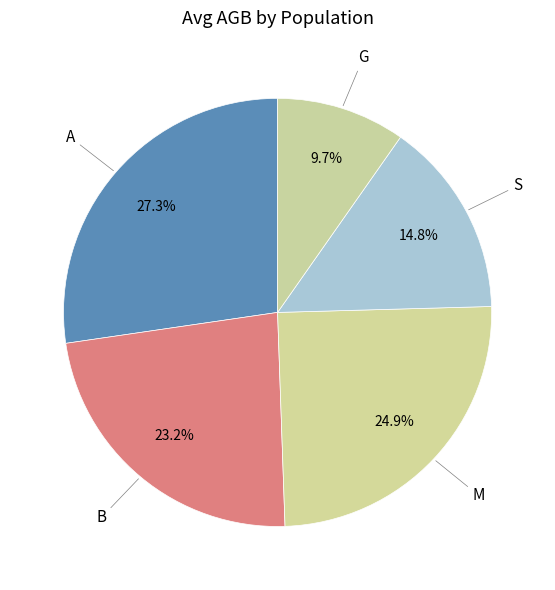

Which category has the biggest portion of the pie?

A